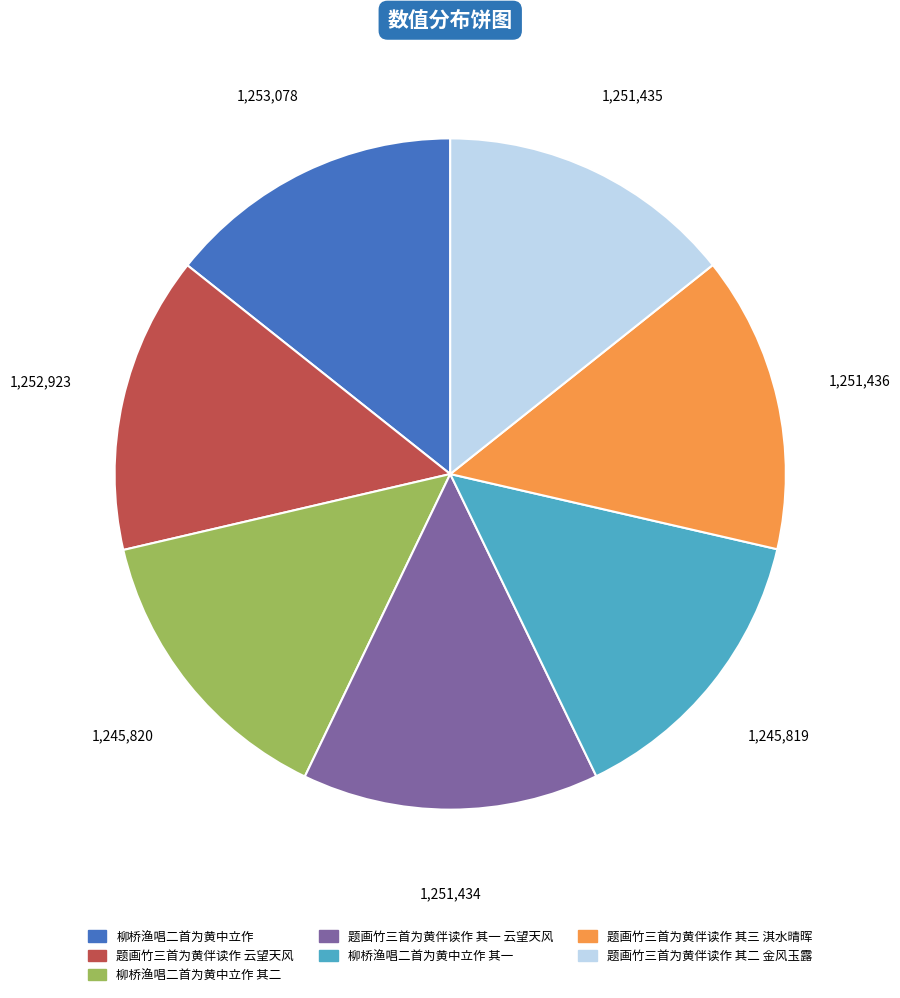

How many slices are in this pie chart?

7